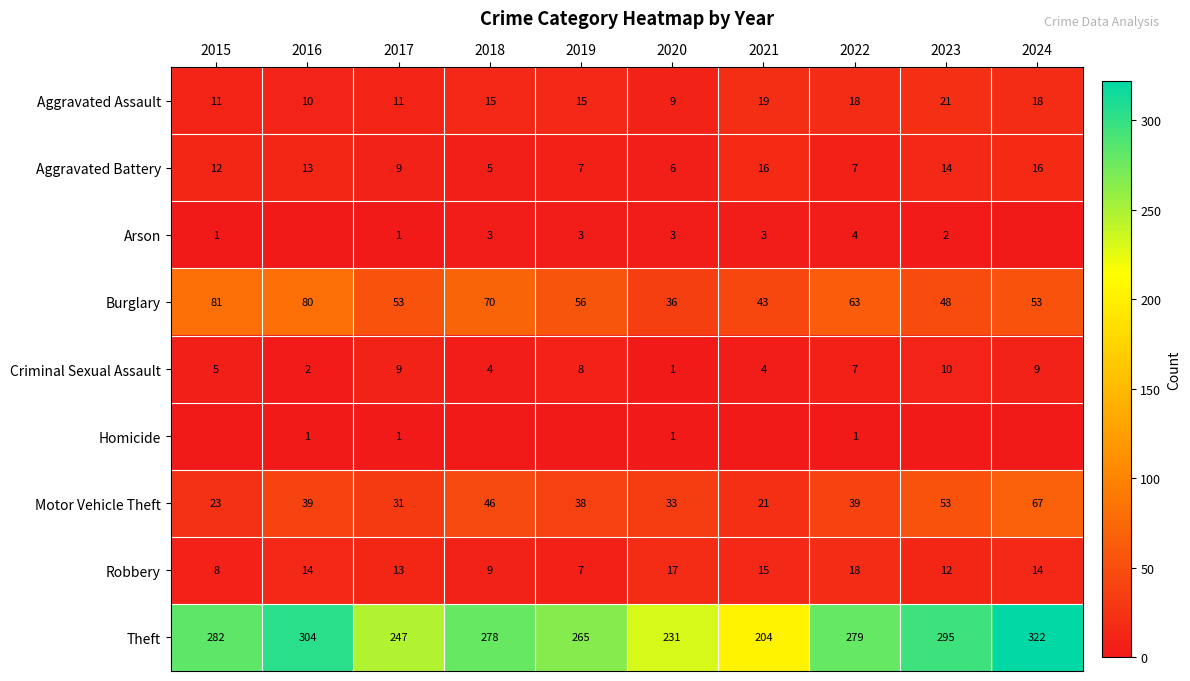

What value does the Motor Vehicle Theft series have at 2021, to the nearest 10?

20